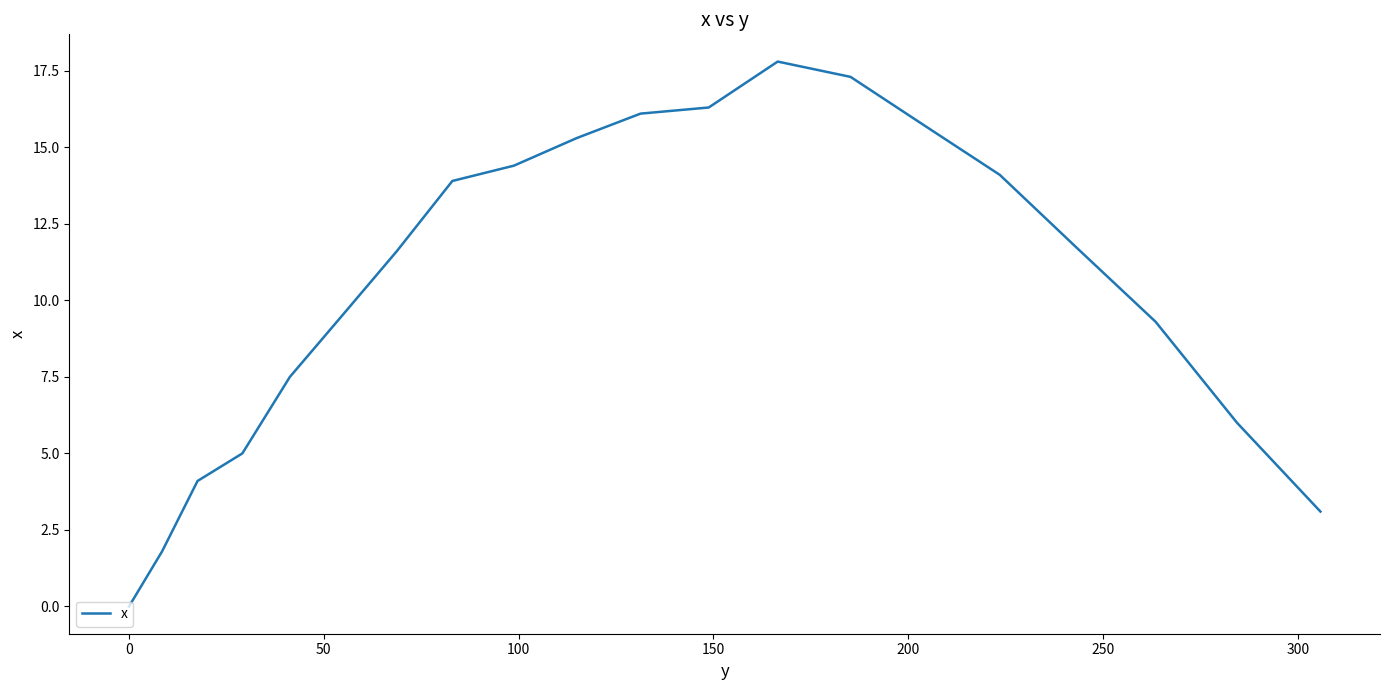

How many interior local peaks (higher than both neighbors) does the data have?

1